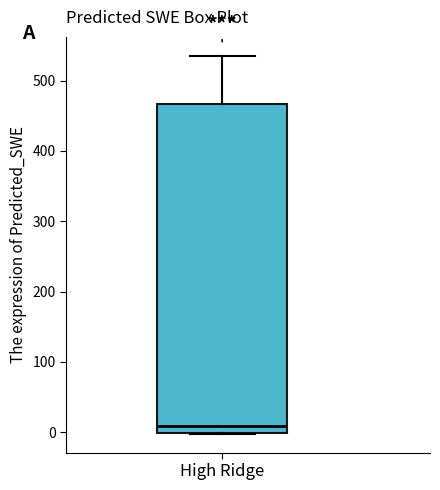

Transcribe this box plot: give where the median line is, the range the box spans, and where the two whiskers end, as read against the y-axis. The values are not printed on the chart, so give them approximately, as read against the axis.

median 10, box 0 to 470, whiskers 0 to 540